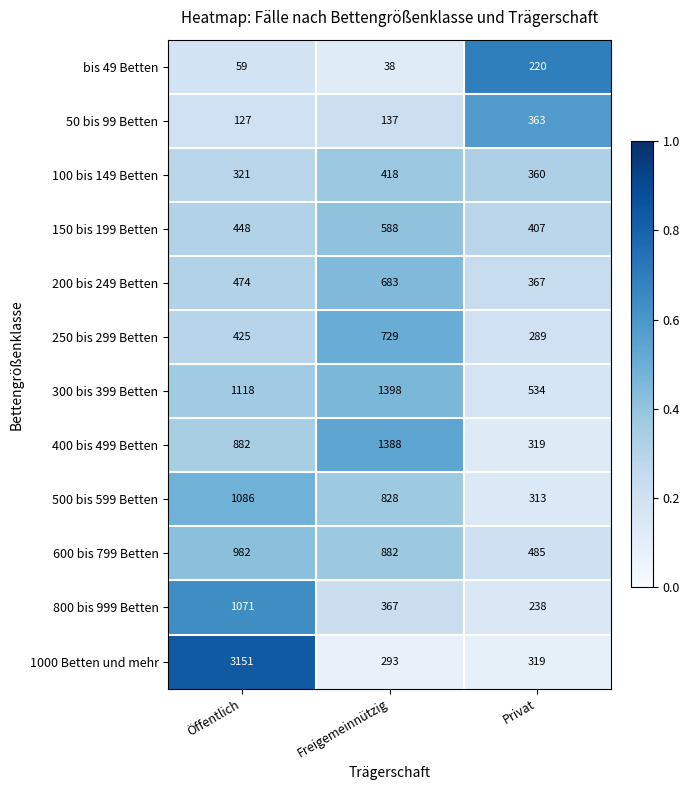

Where is 500 bis 599 Betten nearest to the value 699?

Freigemeinnützig